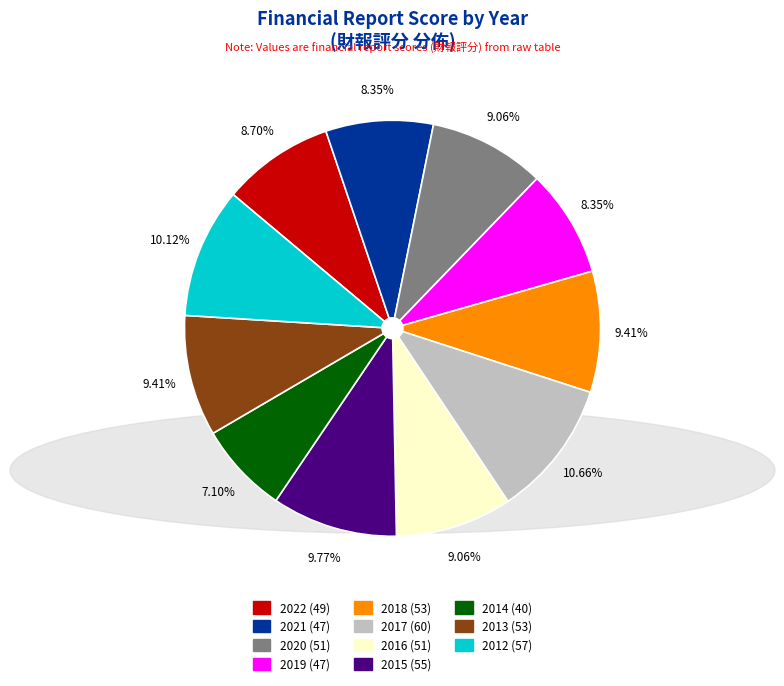

Is 2019 the majority of the pie?

No